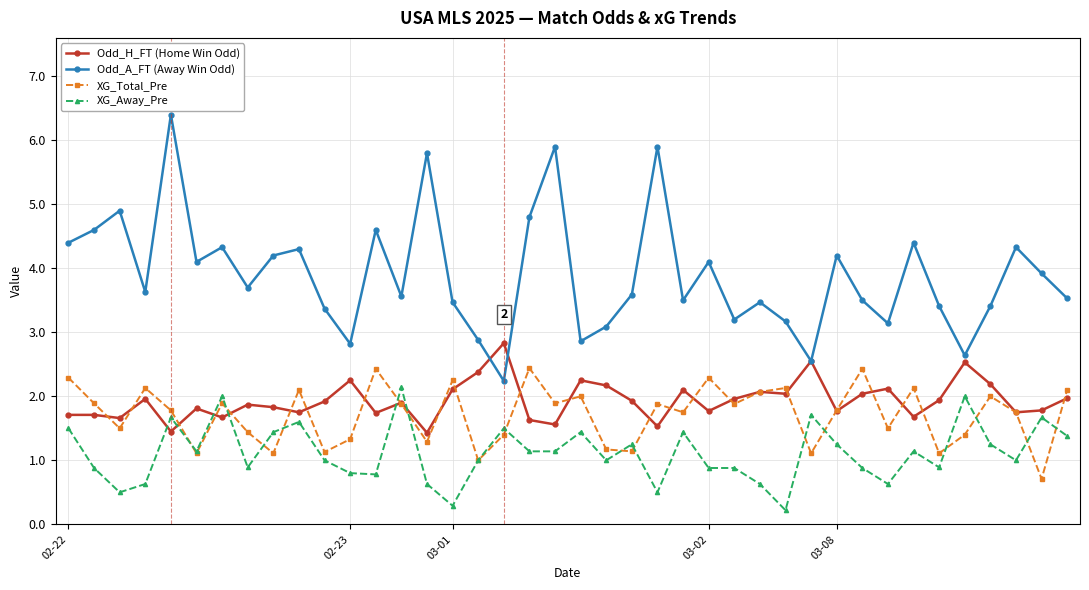

Does the chart display data point markers on the line(s)?

Yes